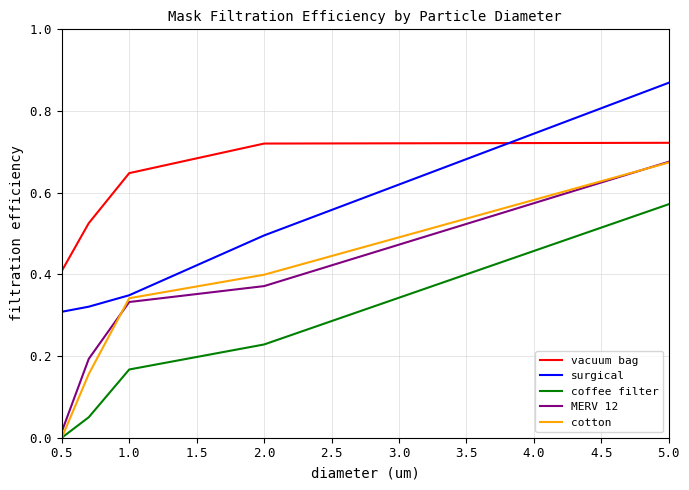

Which series has the largest total across all categories?

vacuum bag